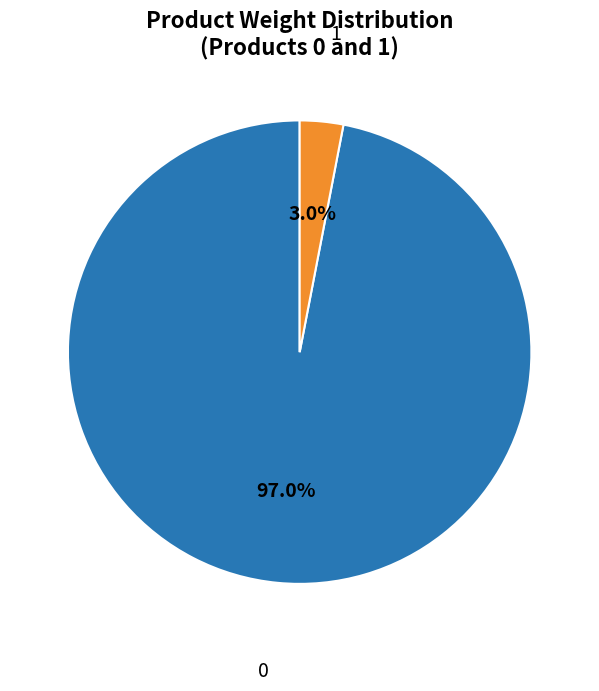

The 0 slice represents 97% of the pie. True or false?

True